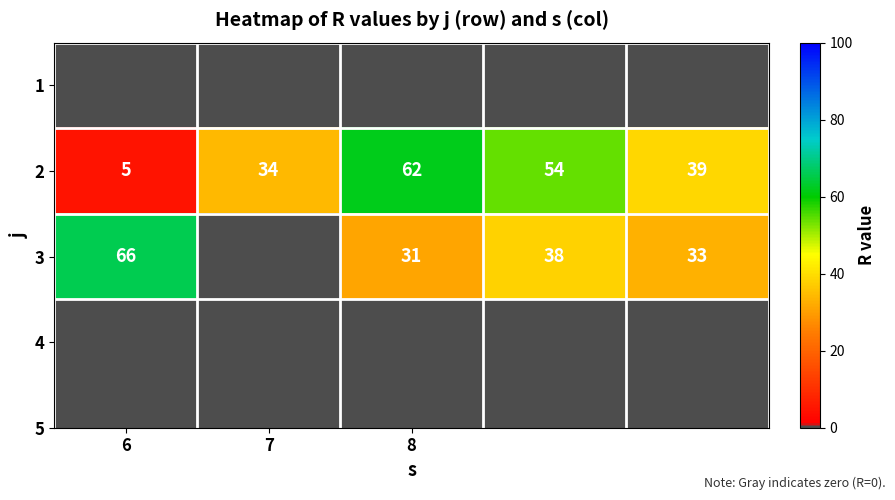

True or false: 3 has a value of 31 at 8.

True